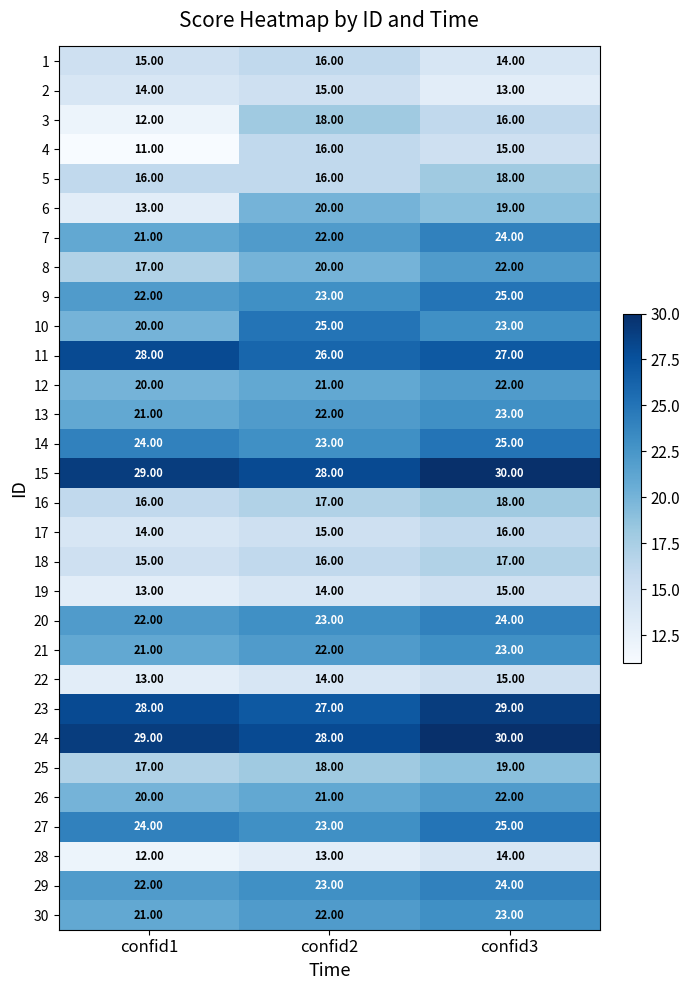

What is the total value across all series at confid2?

607